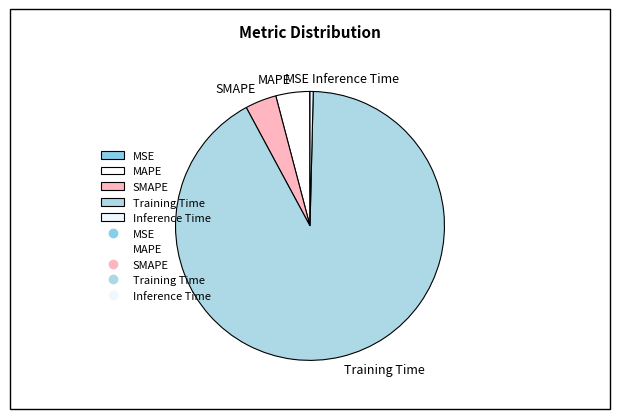

Combined, do Inference Time and Training Time account for over 50%?

Yes